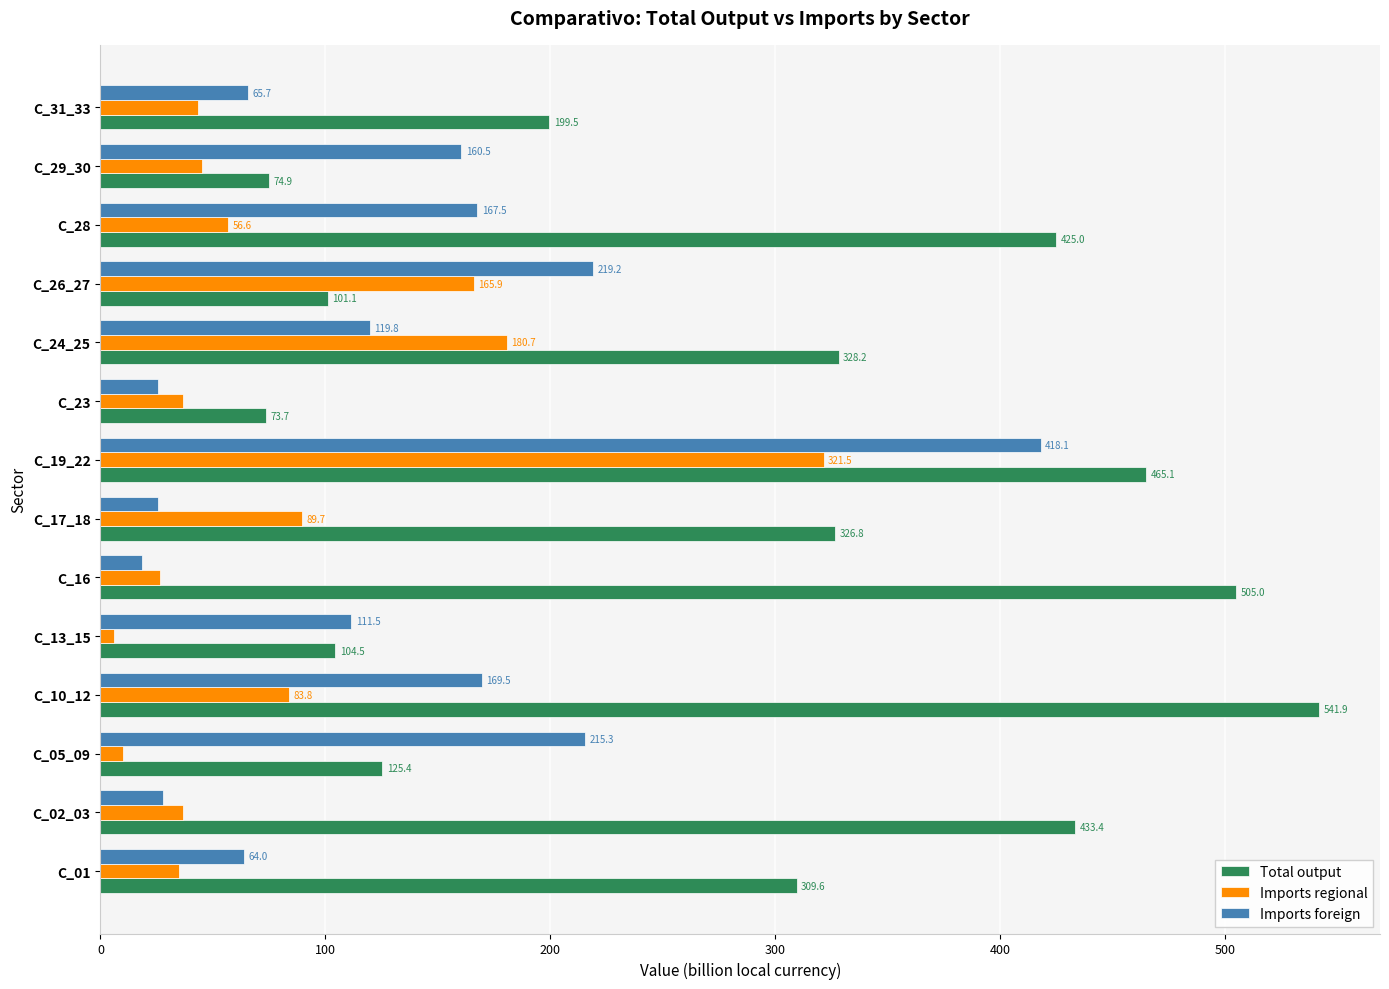

Which series has the widest spread of values?

Total output